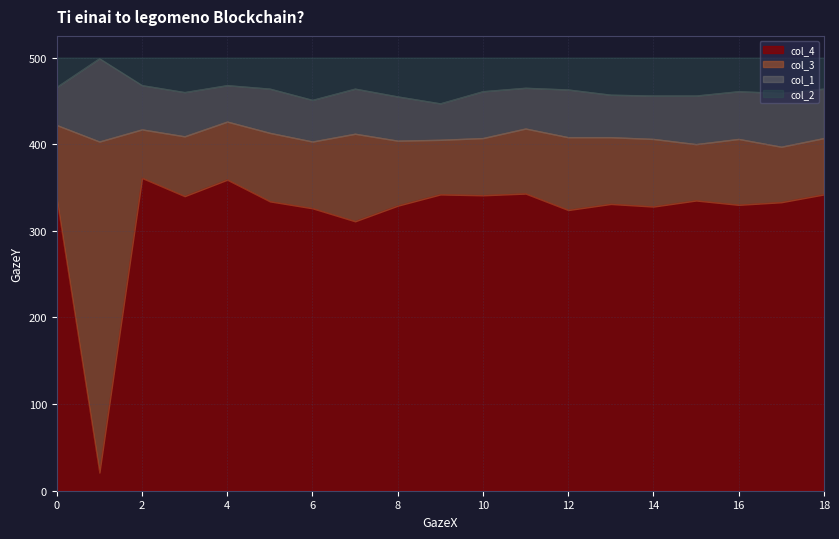

What are all the series names shown in the legend?

col_4, col_3, col_1, col_2